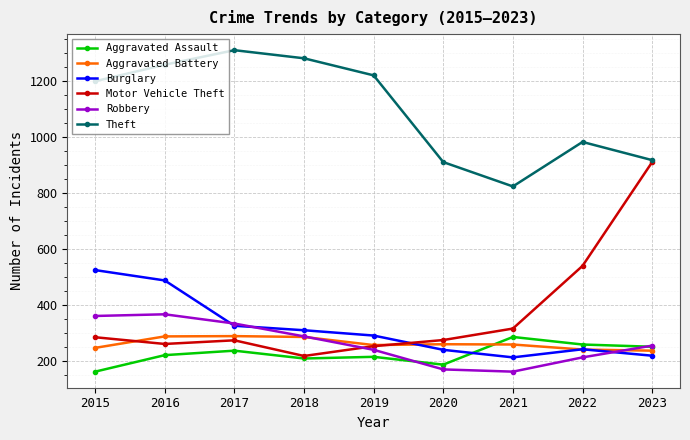

What is the sum of the Aggravated Battery values at 2023 and 2018?

521